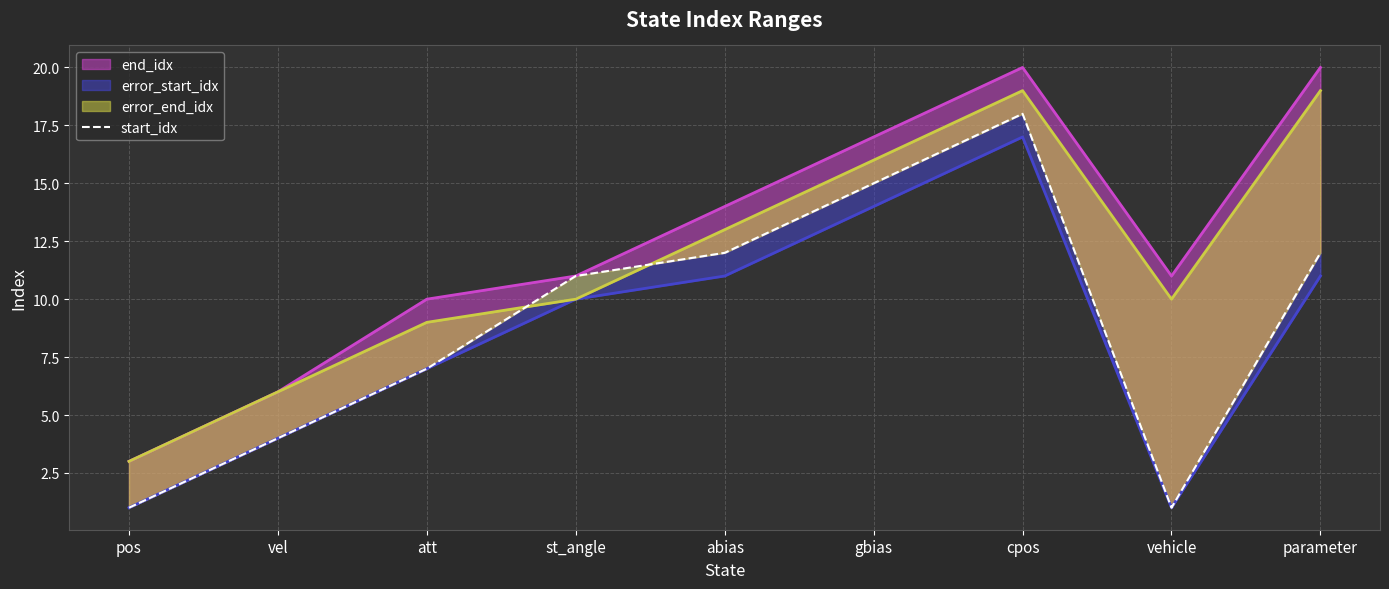

What position from the left is vehicle?

8